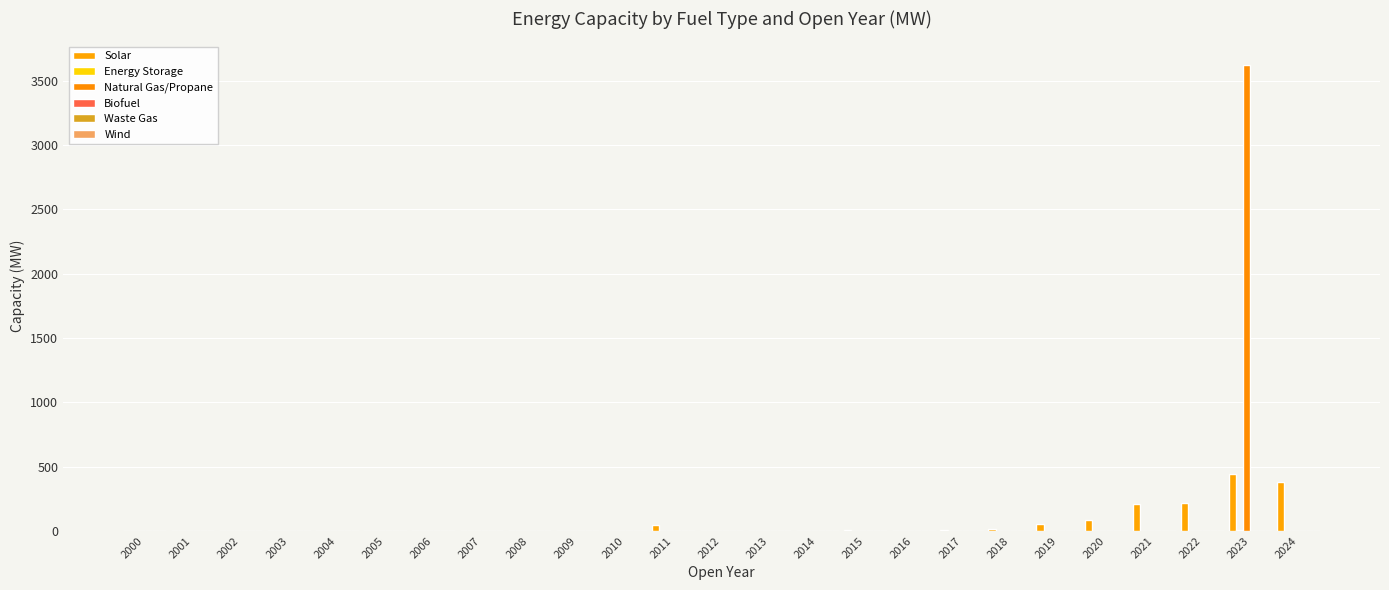

The value of Natural Gas/Propane at 2018 is 0.0. True or false?

True